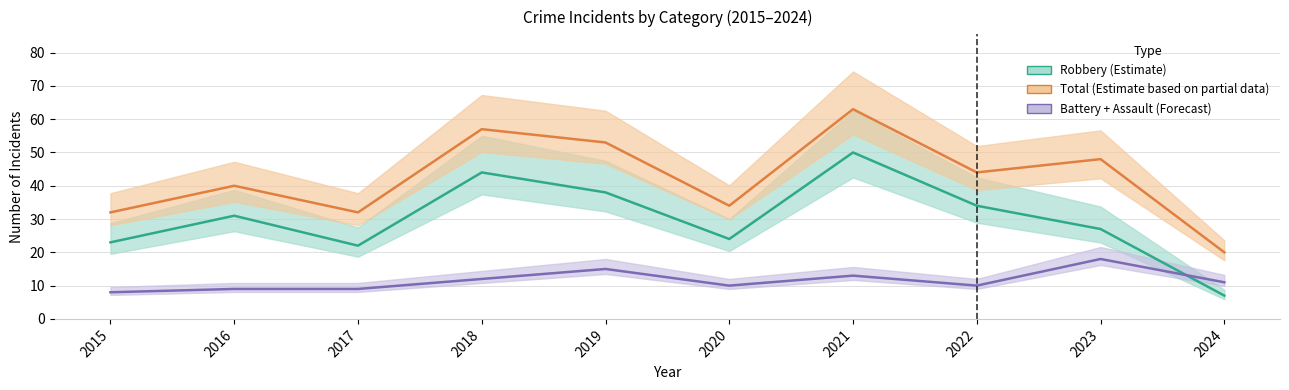

Where is the first local maximum for Total?

2016